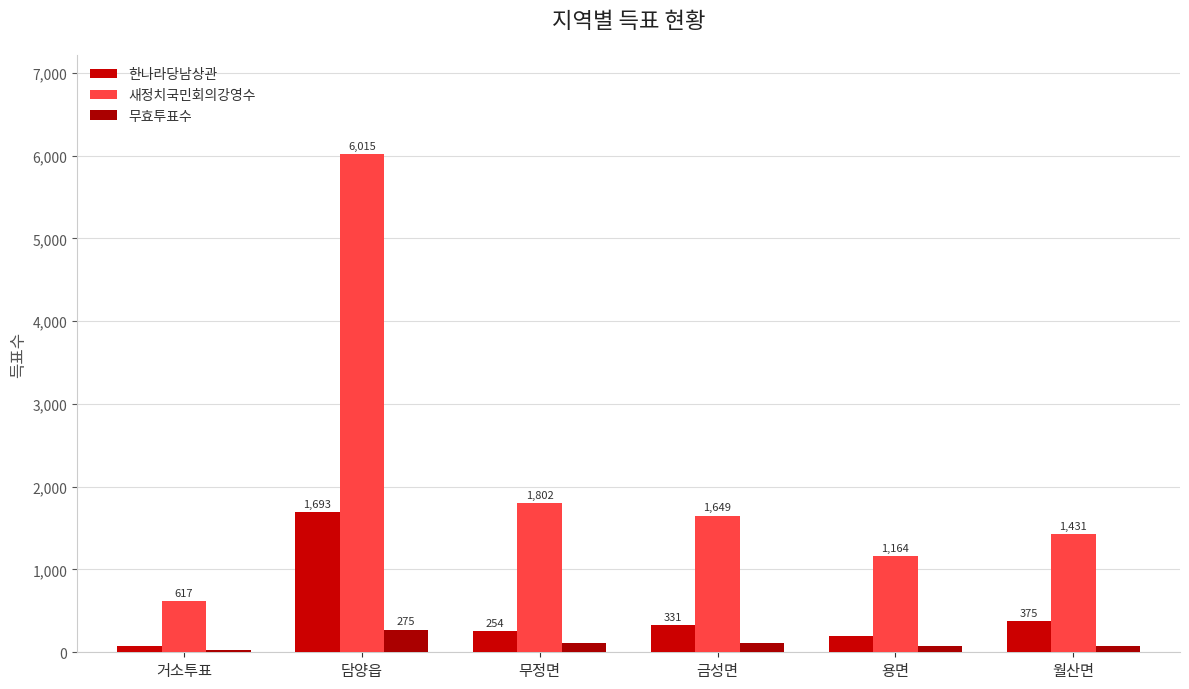

How many series are shown in this chart?

3